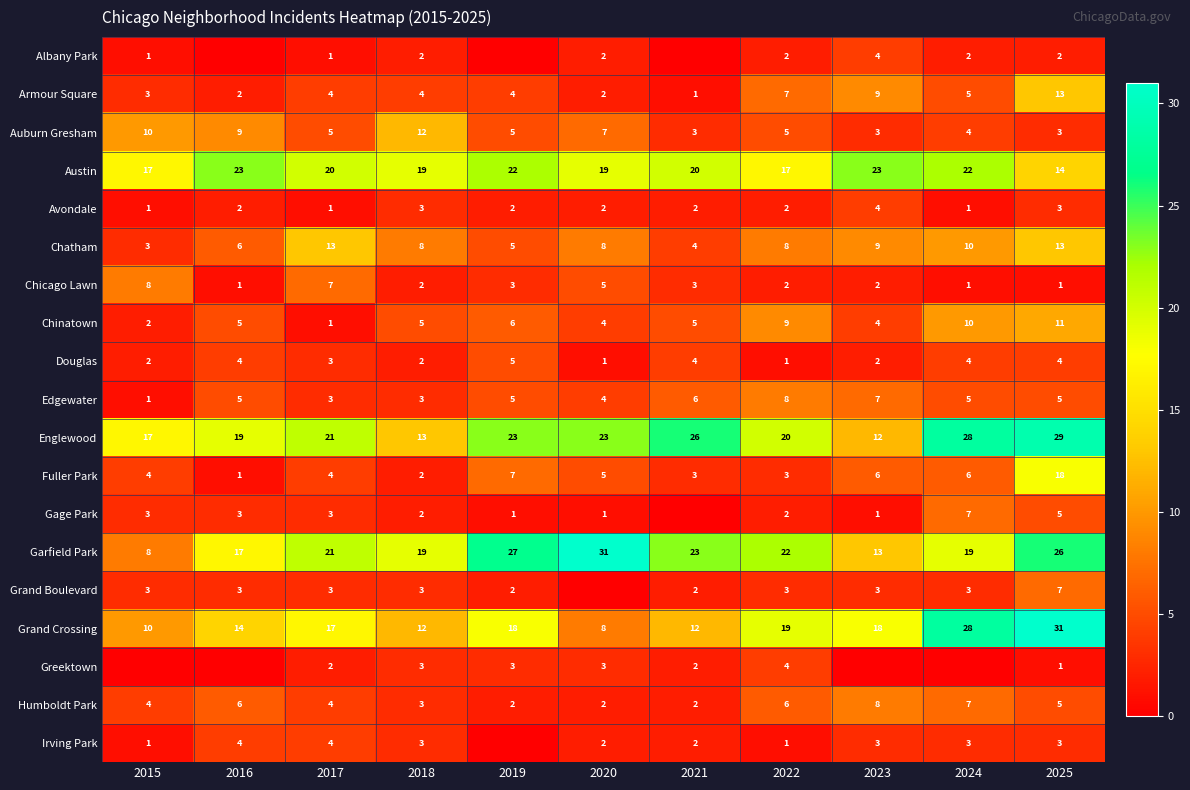

Is the value of Irving Park at 2017 greater than the value of Fuller Park at 2025?

No